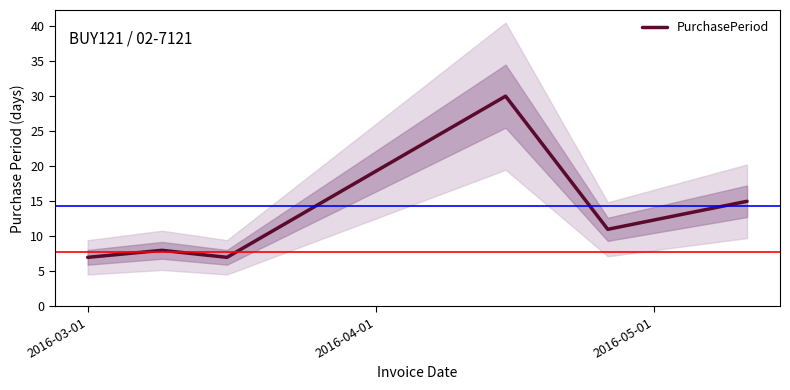

What is the highest value of the PurchasePeriod series?

30